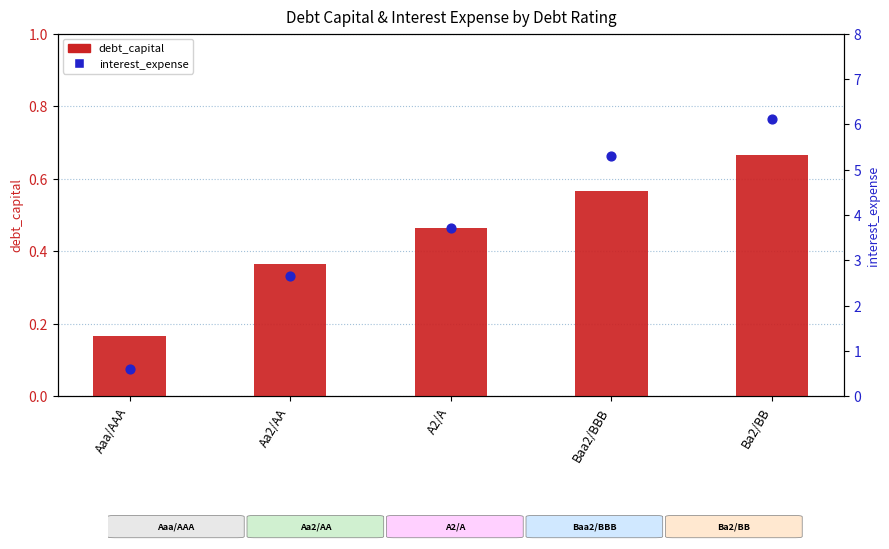

Is the value of debt_capital at A2/A greater than the value of interest_expense at A2/A?

No